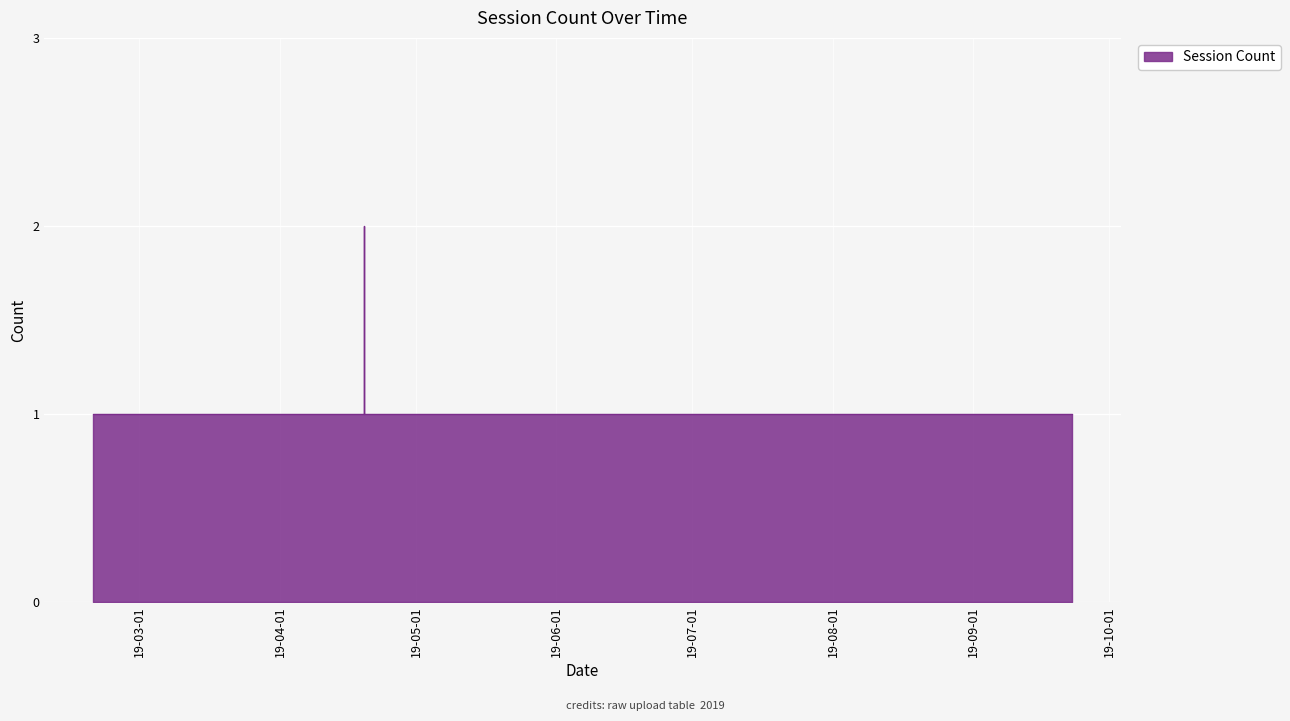

What is the label of the 10th point from the left?

2019-04-19 12:33:00